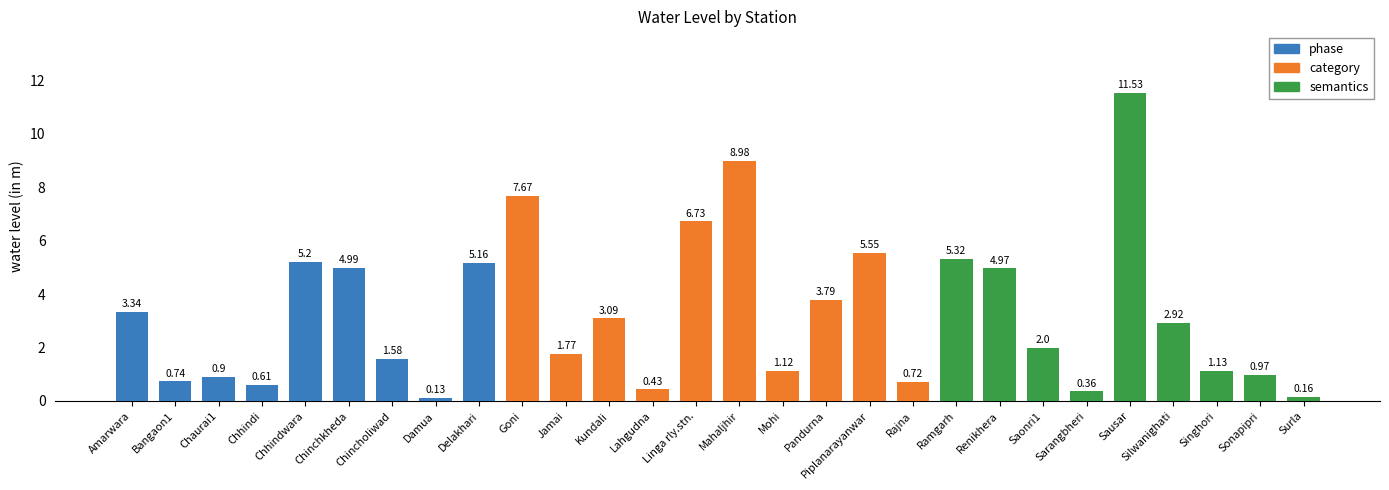

How many distinct data groups are displayed?

1